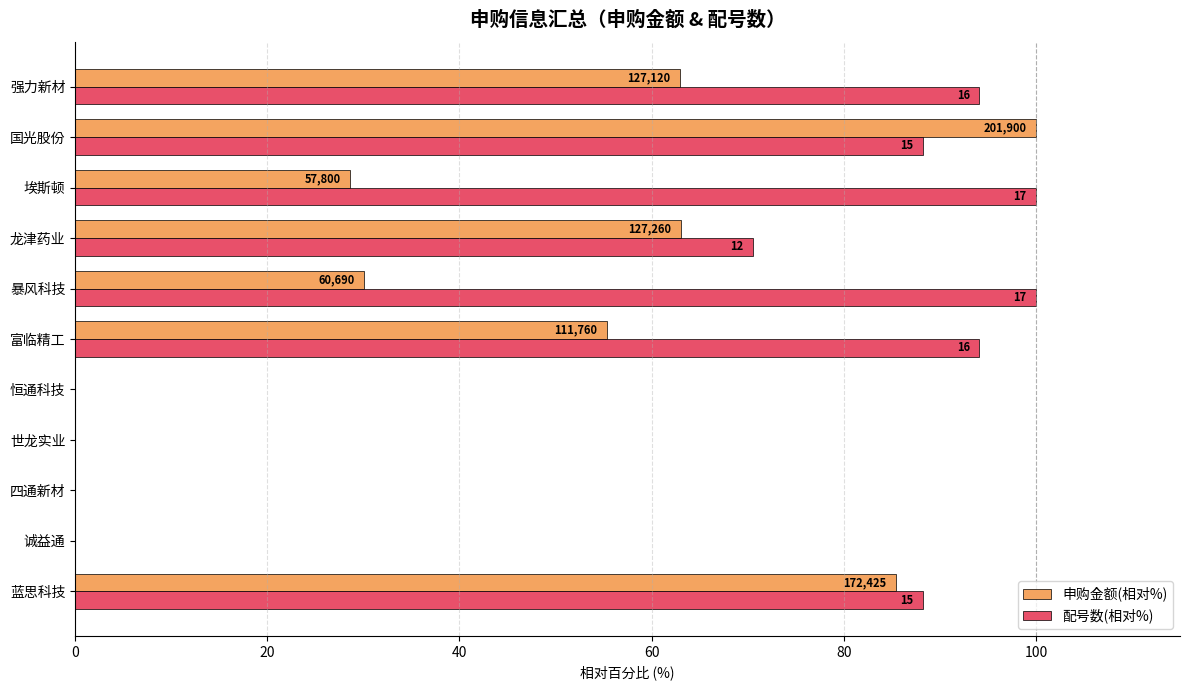

What is the difference between the maximum and minimum values in the 申购金额(相对%) series?

100.0